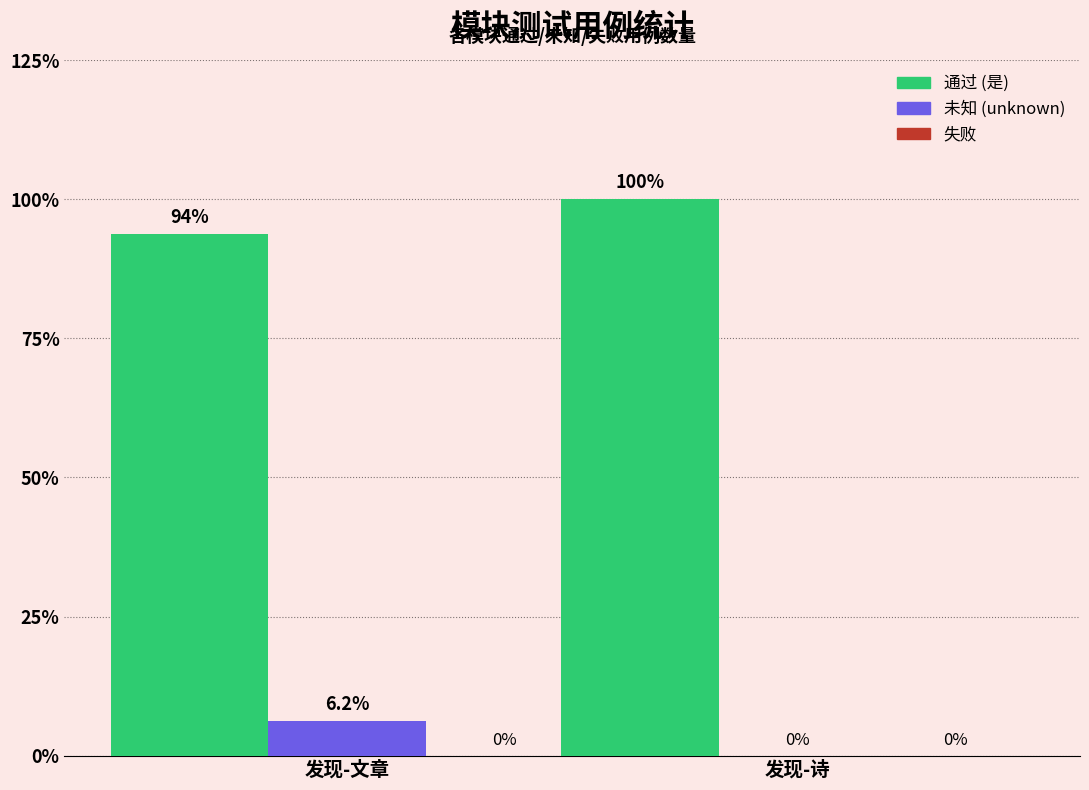

What position from the right is 发现-诗?

1